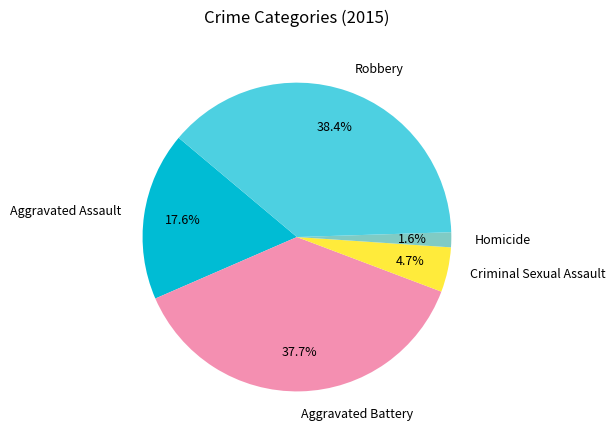

How many slices are in this pie chart?

5